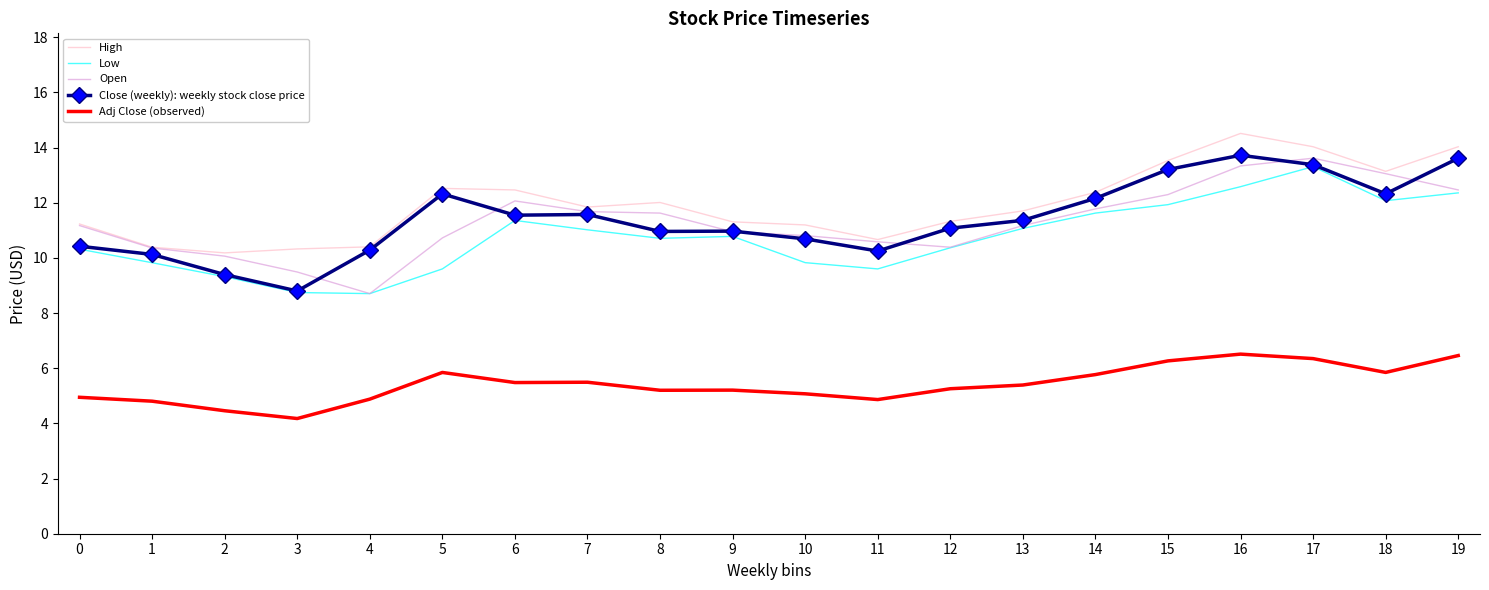

What is the sum of the Low values at 0 and 10?

20.1